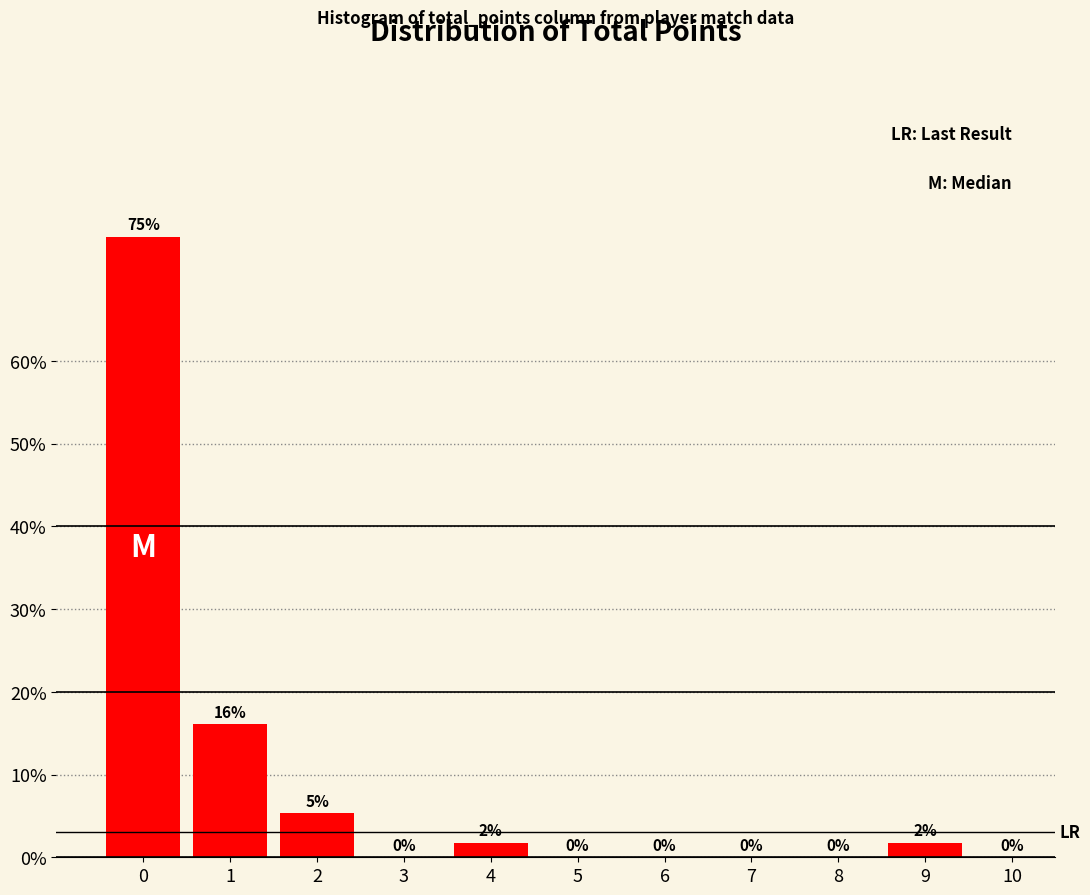

The chart shows a value of 0.0 at 8. True or false?

True